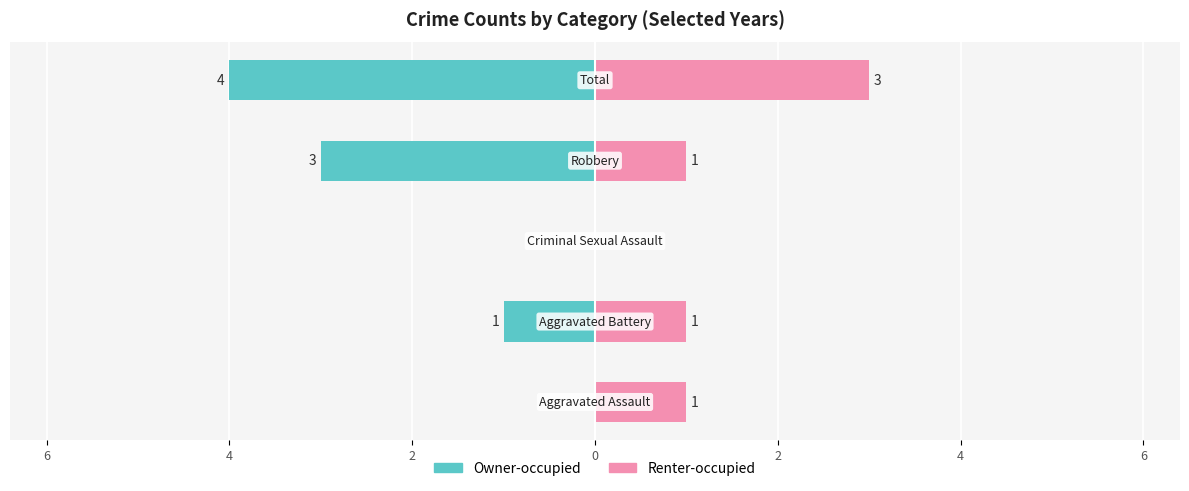

Which series has the largest range (max minus min)?

Owner-occupied